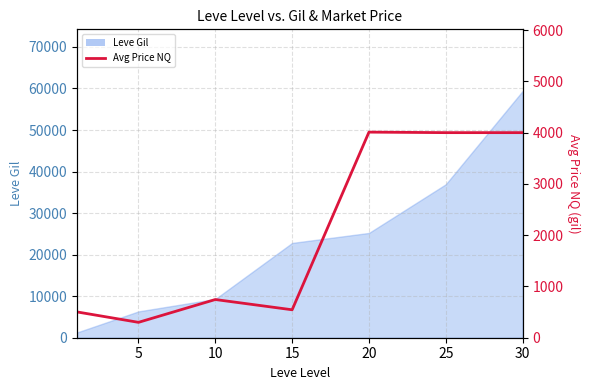

The chart shows a value of 300 at 5. True or false?

True